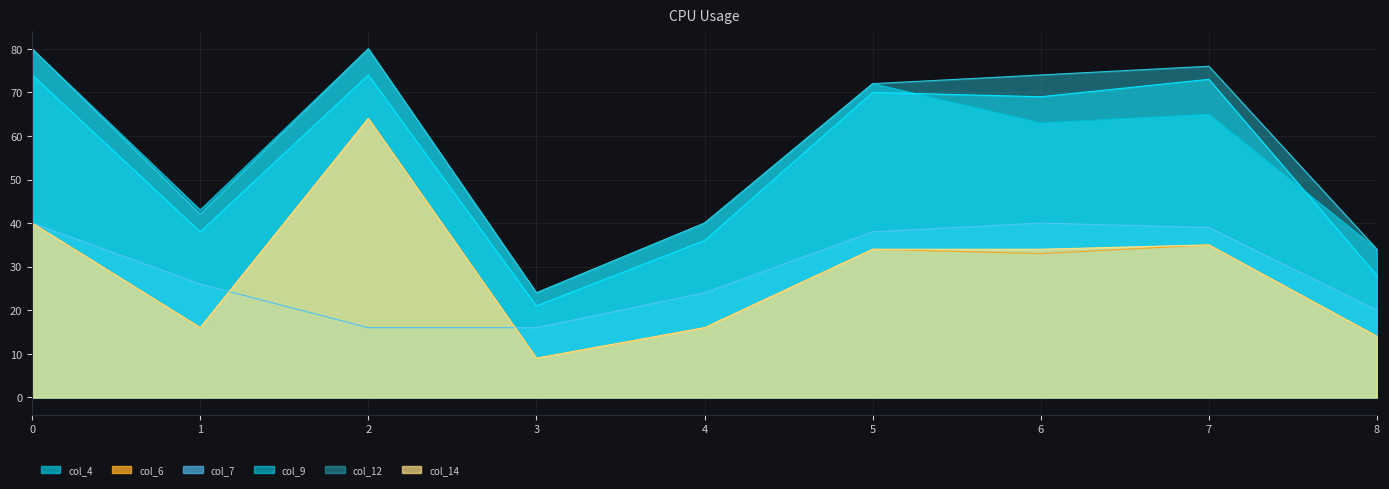

What is the sum of all col_12 values?

522